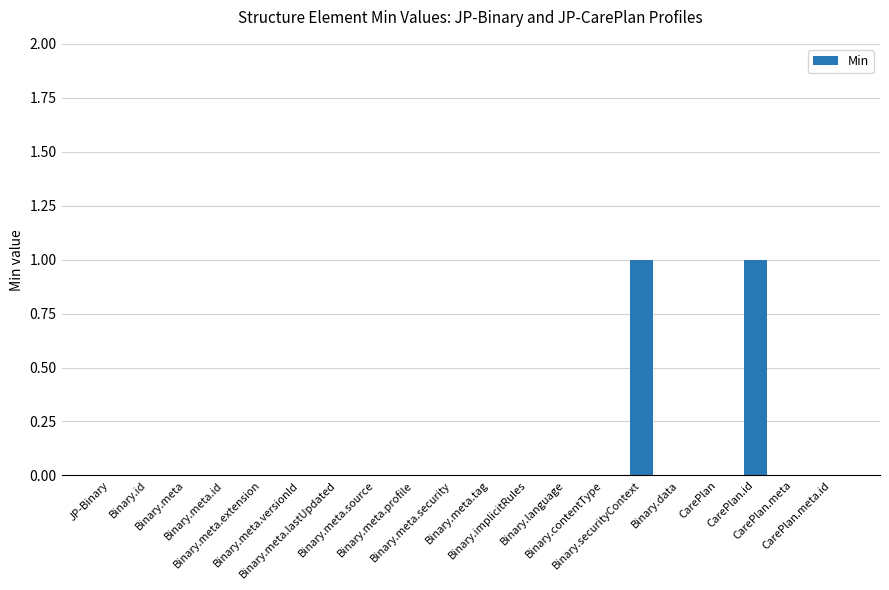

Are the bars horizontal?

No